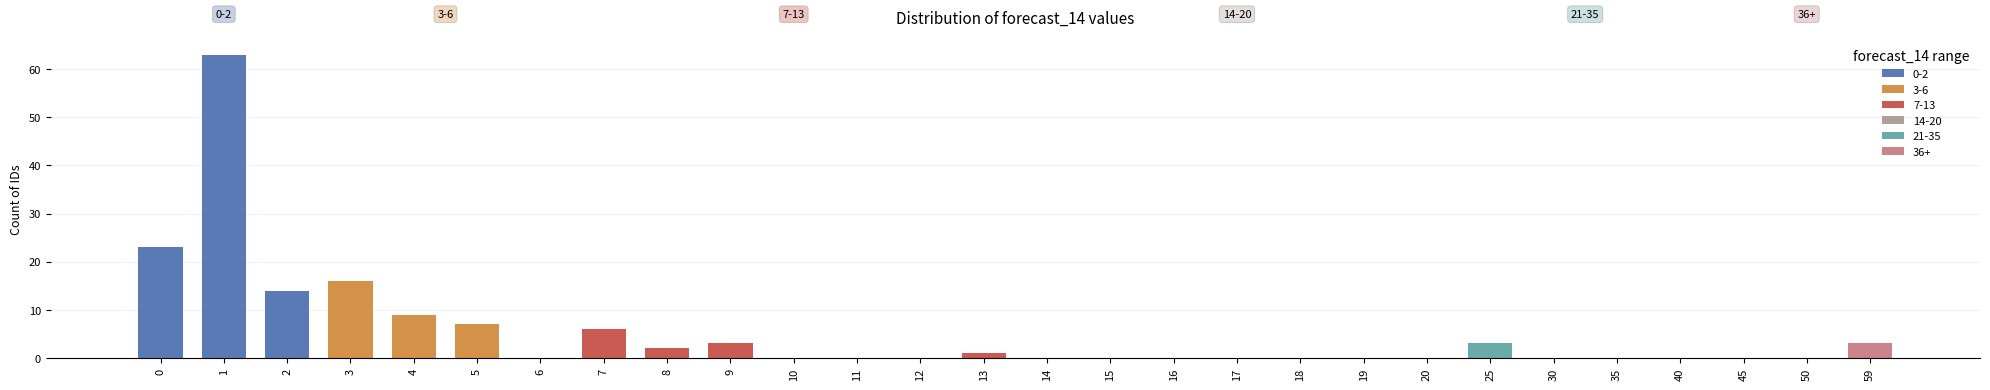

Reading left to right, what are all the values shown in this chart?

23	63	14	16	9	7	0	6	2	3	0	0	0	1	0	0	0	0	0	0	0	3	0	0	0	0	0	3